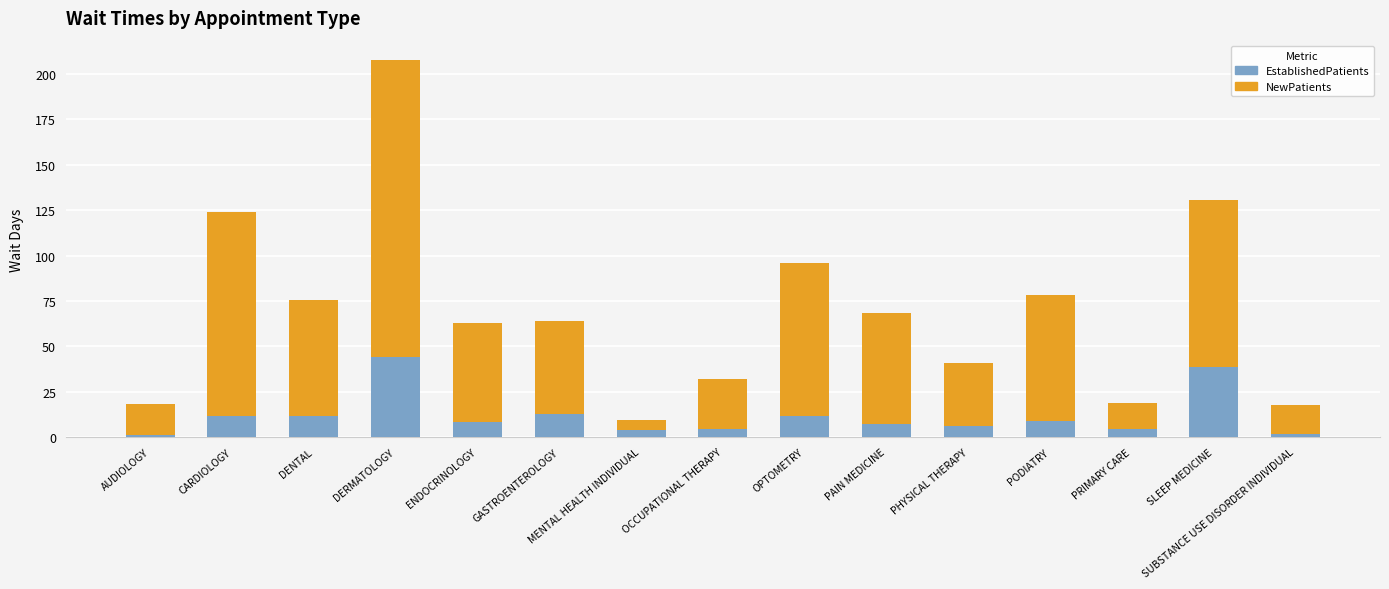

True or false: EstablishedPatients has a value of 9.0 at PODIATRY.

True